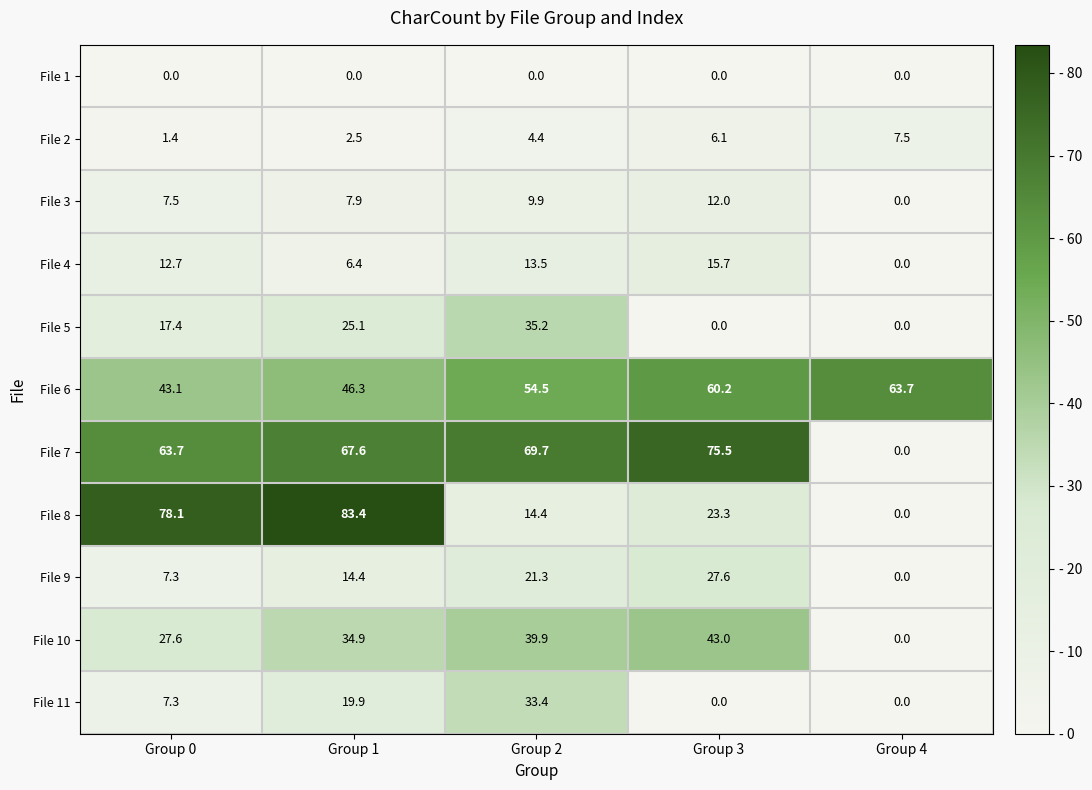

At which label does File 3 first exceed 7?

Group 0